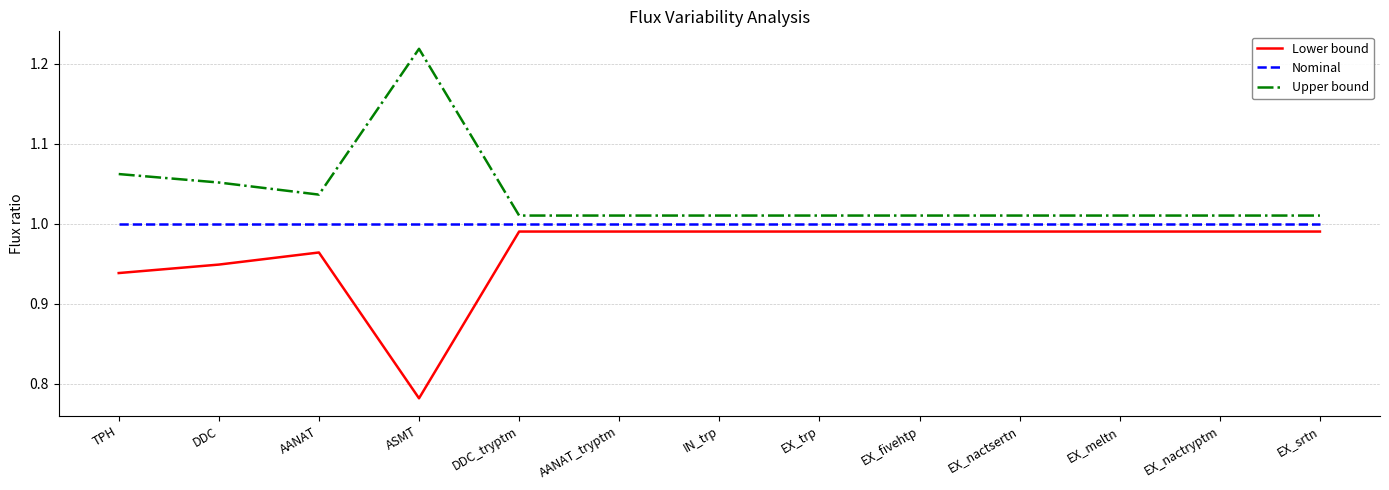

List the series in order of their overall mean, highest first.

Upper bound, Nominal, Lower bound